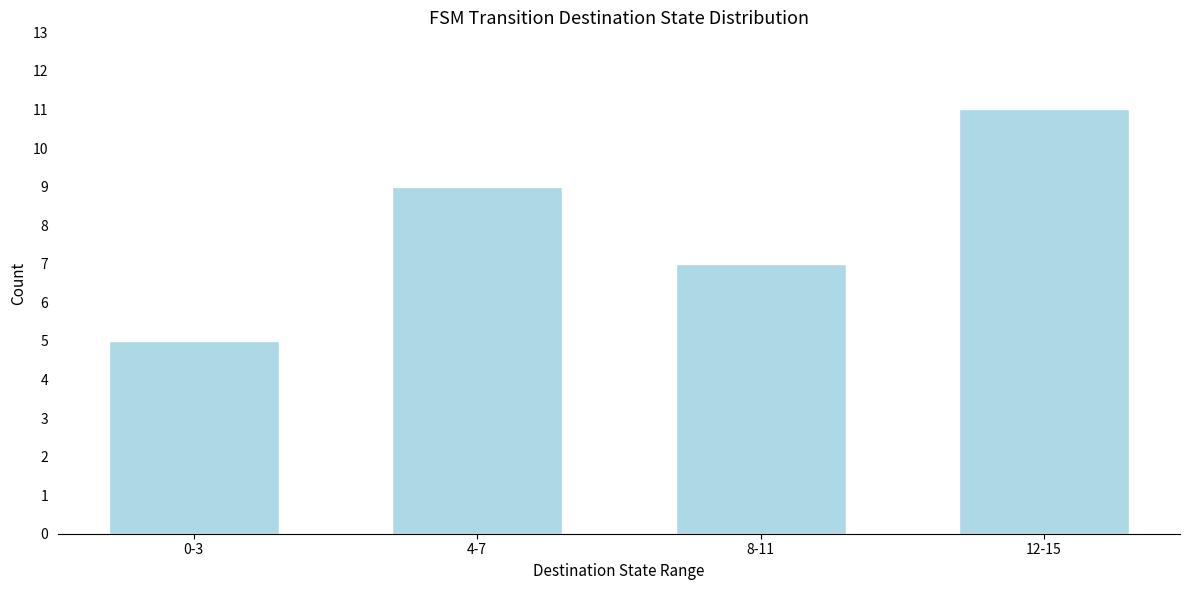

Reading right to left, transcribe all the data shown in this chart.

11	7	9	5